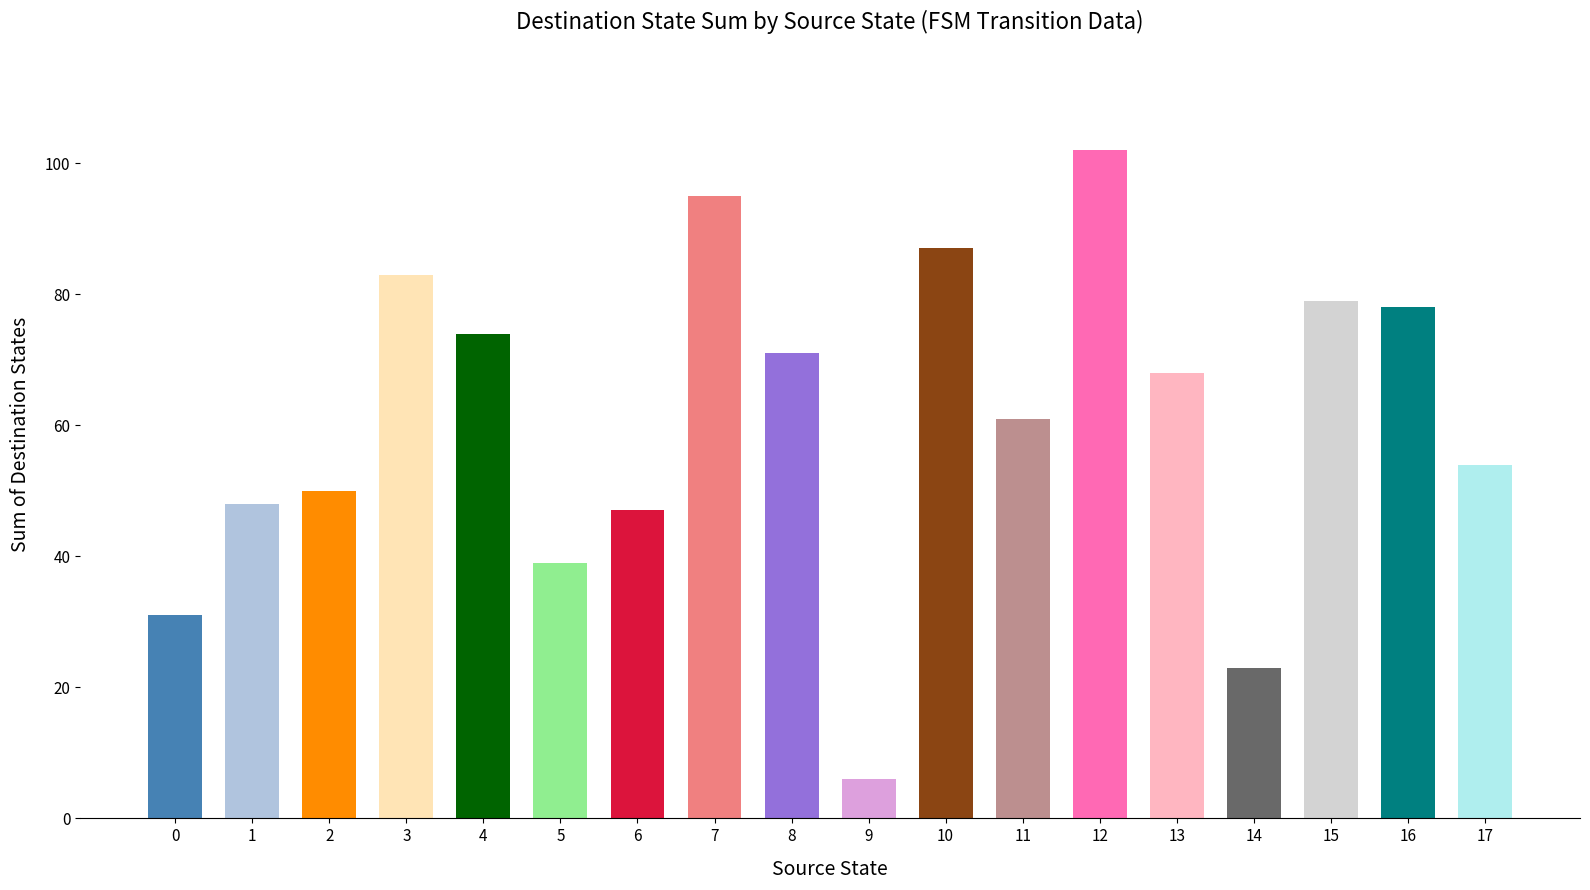

Between 4 and 2, which is larger?

4